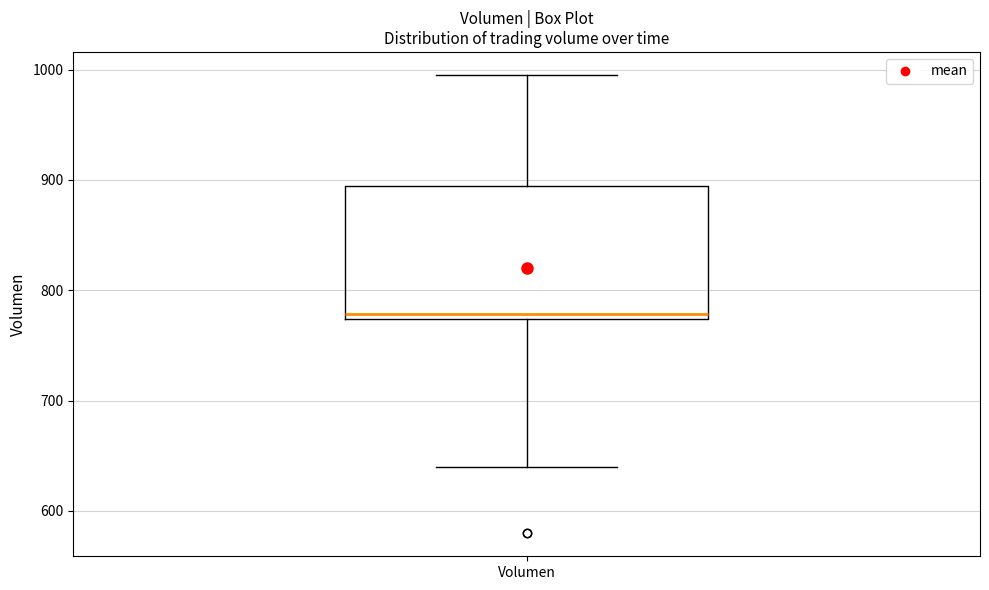

Where is the lower edge of the box for Volumen on the y-axis? The values are not printed on the chart, so give them approximately, as read against the axis.

770